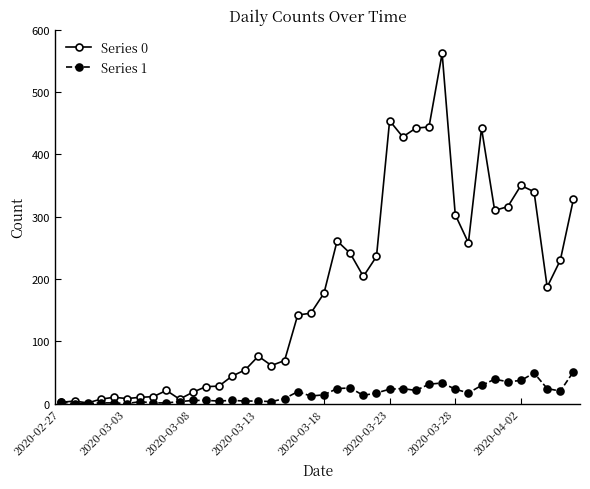

What are all the series names shown in the legend?

Series 0, Series 1